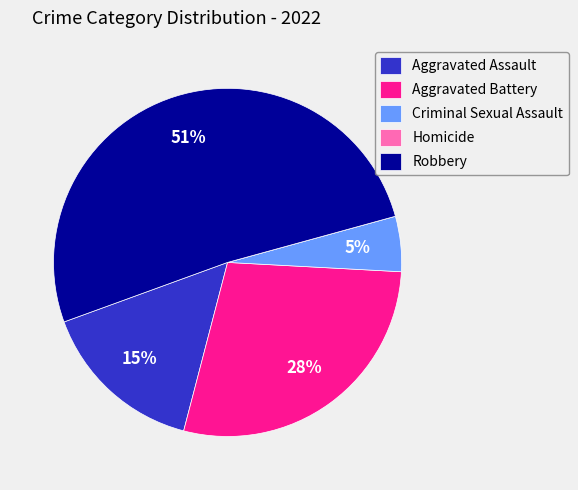

Is there a majority slice in this chart?

Yes